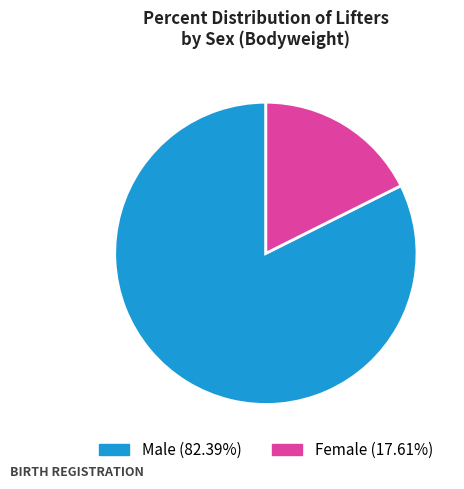

Is there a majority slice in this chart?

Yes